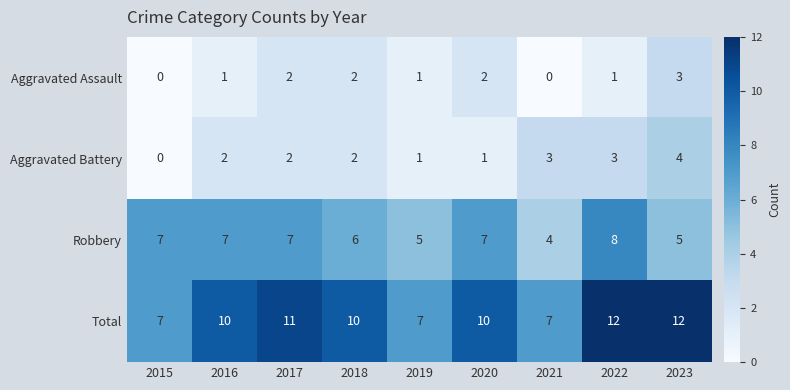

What is the minimum value for Robbery?

4